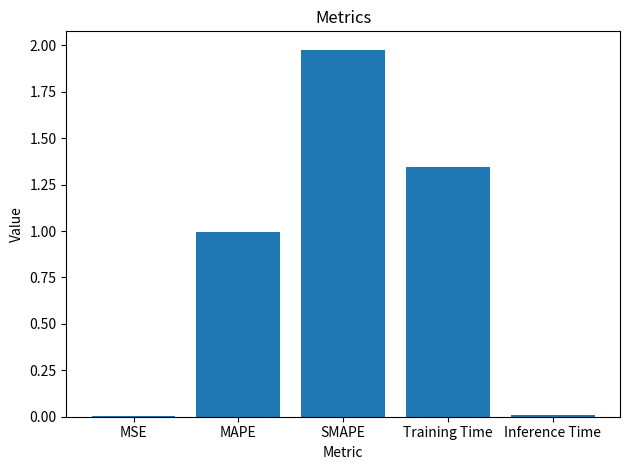

Is it true that the value at Training Time is 2.2?

False